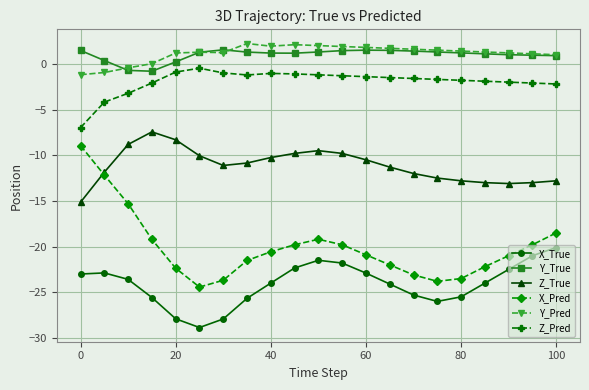

Which series has the widest spread of values?

X_Pred